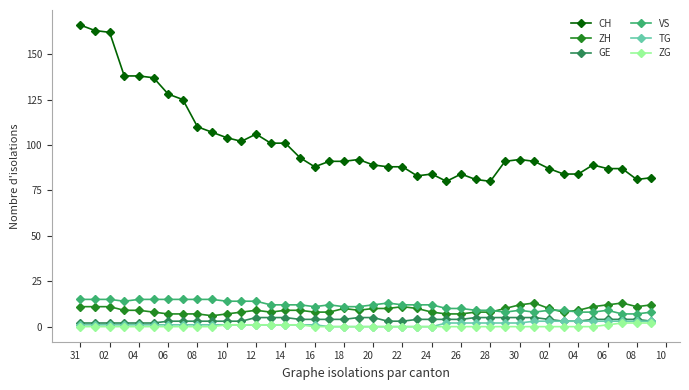

Which series has the largest total across all categories?

CH